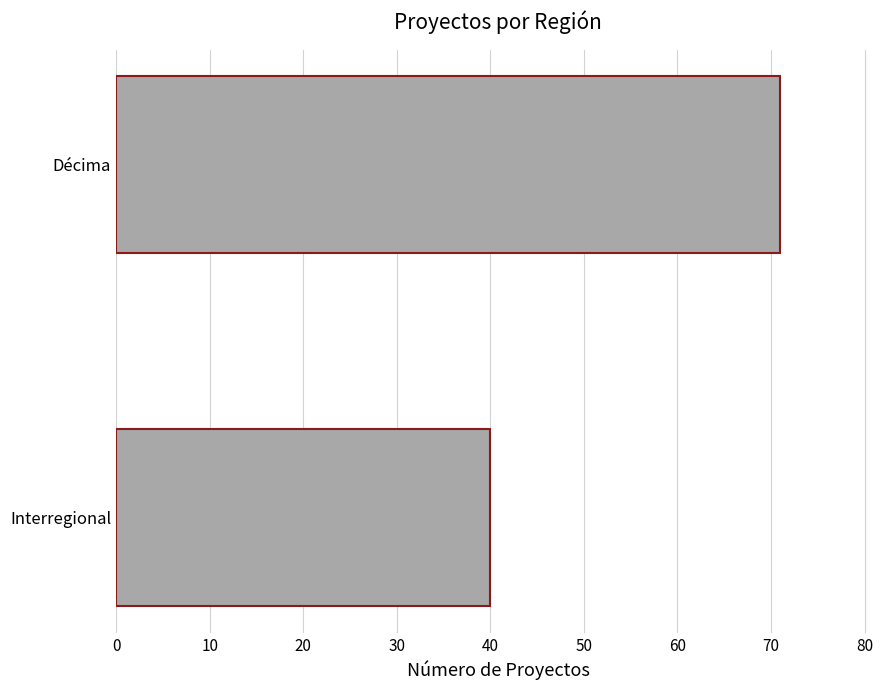

Read the value at Interregional, to the nearest 10.

40